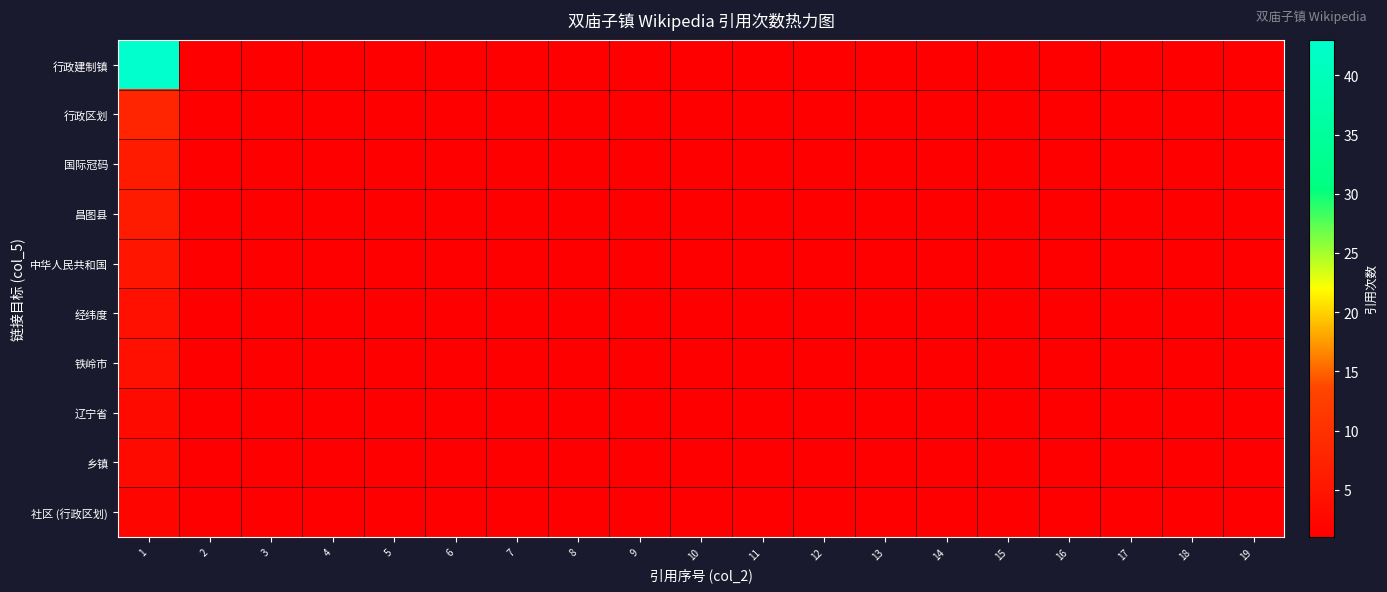

What is the total value across all series at 6?

10